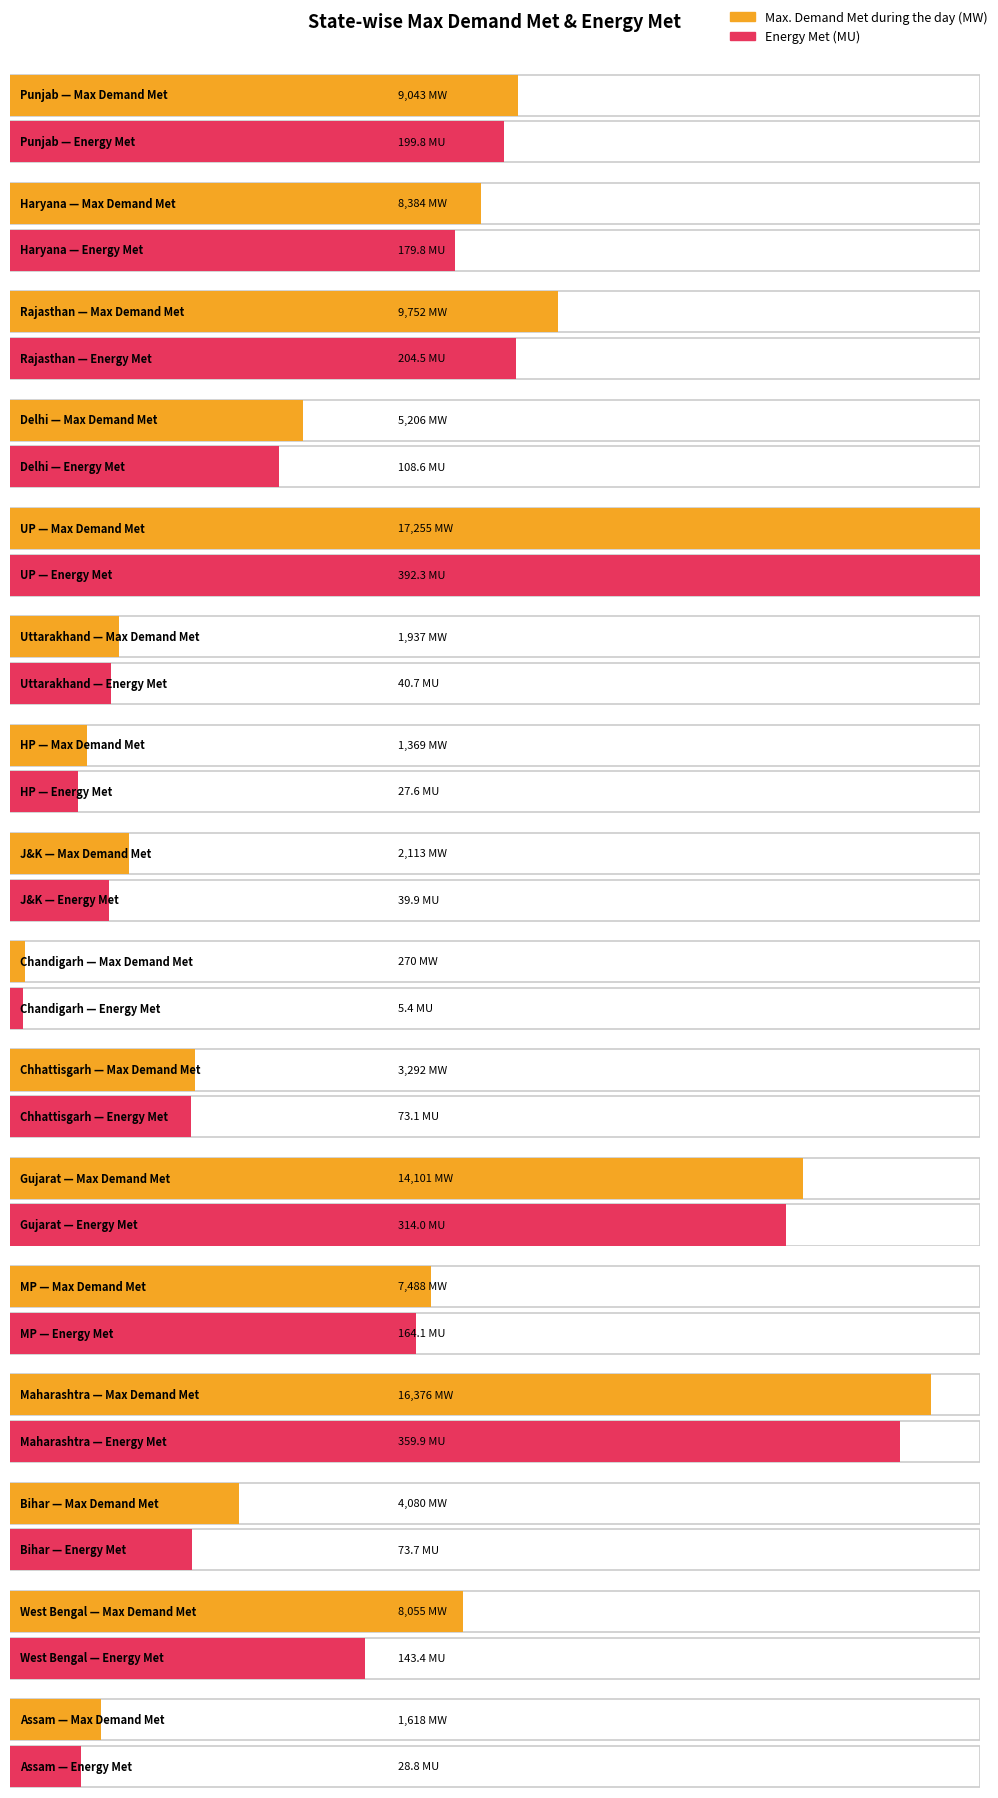

Which label corresponds to the largest value in the chart?

UP